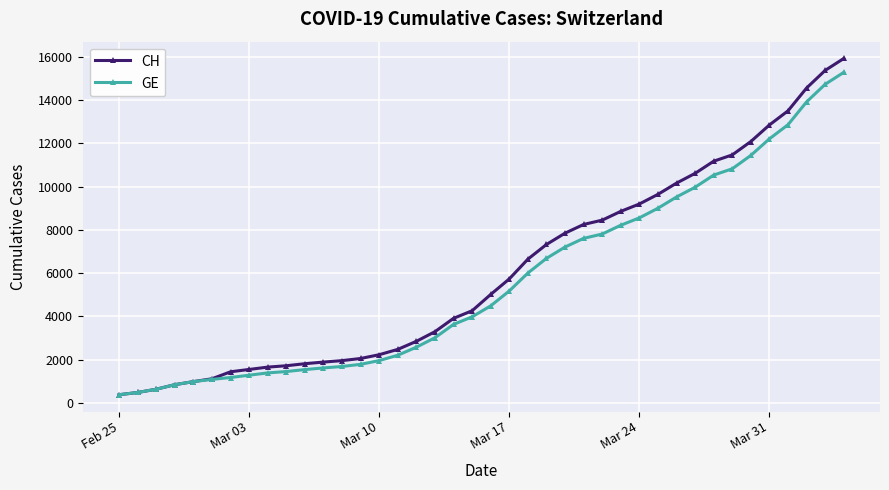

How many series are shown in this chart?

2